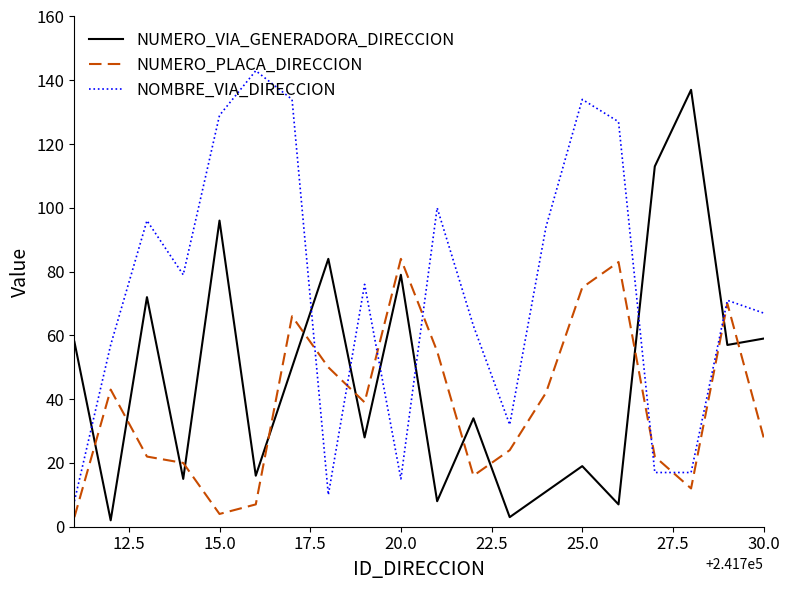

Rank the series by their average value, from highest to lowest.

NOMBRE_VIA_DIRECCION, NUMERO_VIA_GENERADORA_DIRECCION, NUMERO_PLACA_DIRECCION